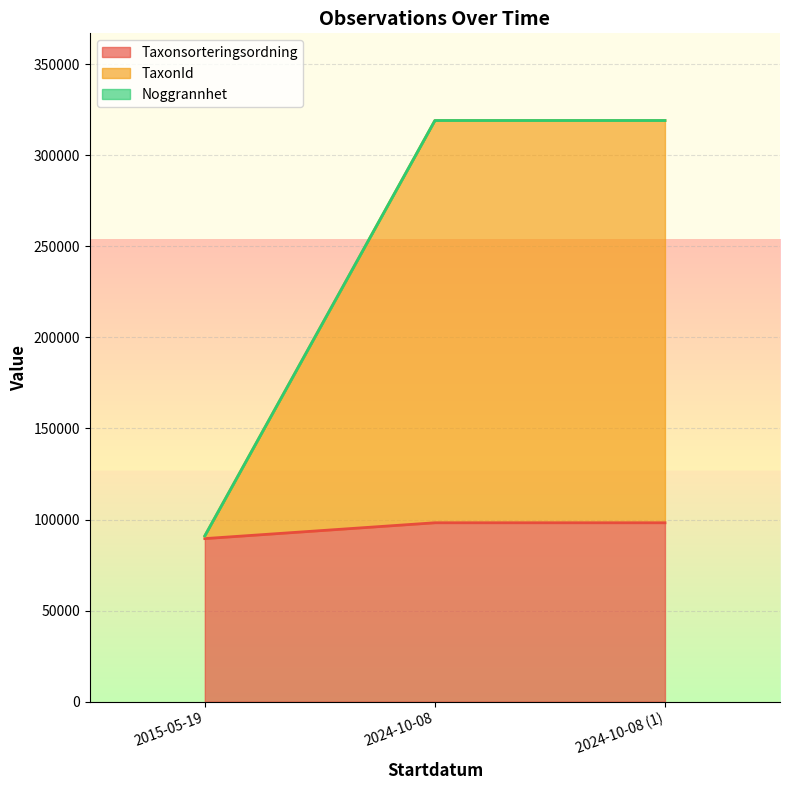

What is the highest value of the Taxonsorteringsordning series?

98237